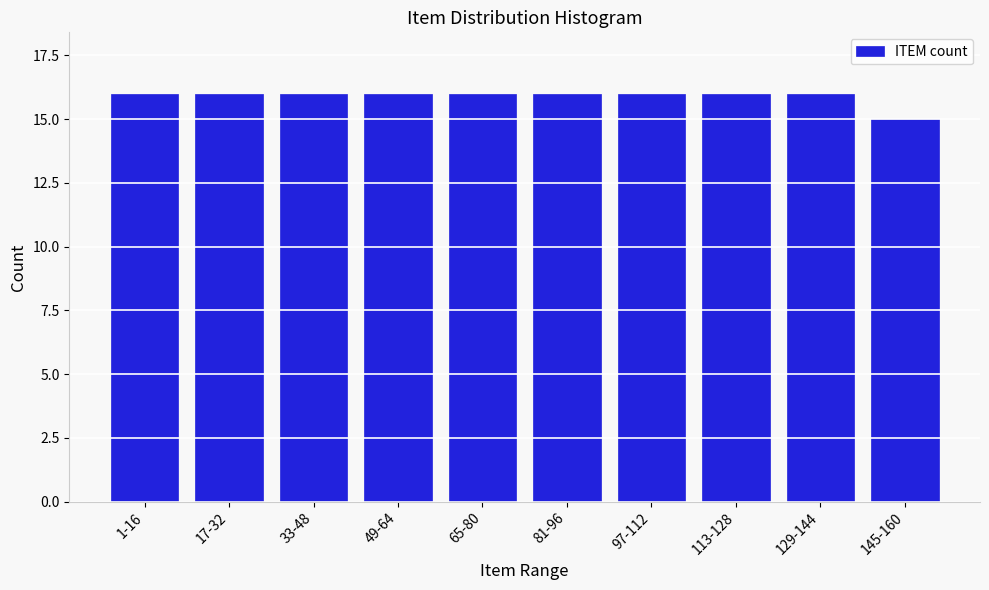

Reading right to left, extract all data points from this chart.

15	16	16	16	16	16	16	16	16	16